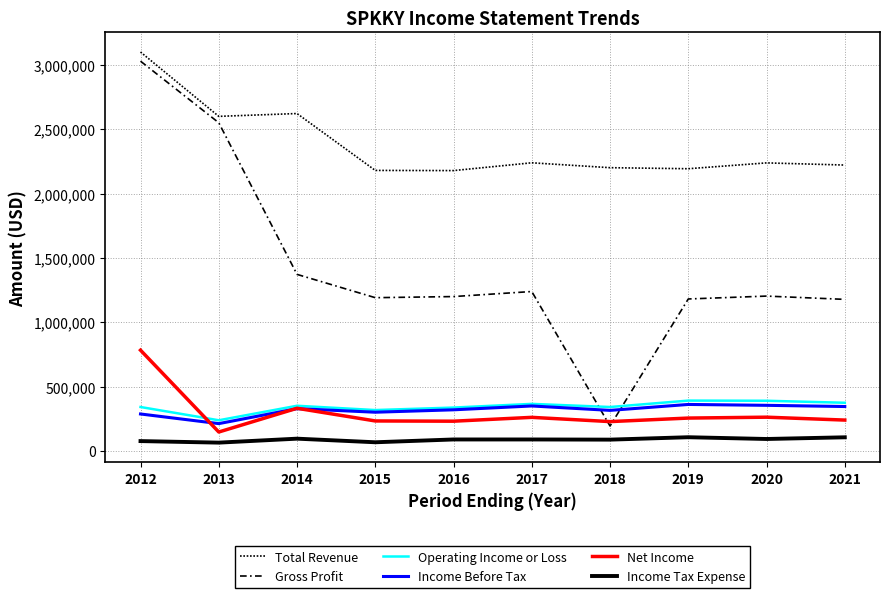

True or false: Gross Profit has a value of 385580 at 2015.

False